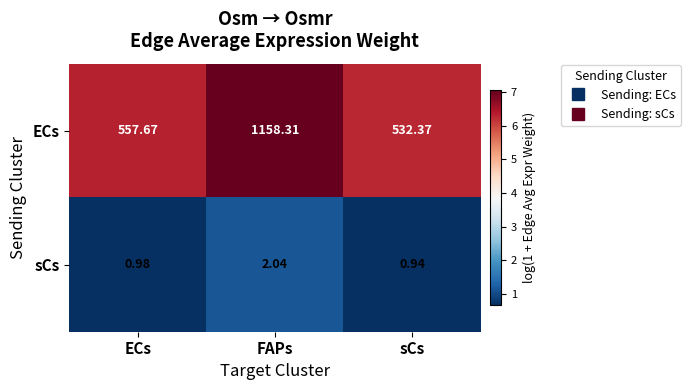

At which category does the chart reach its peak across all series?

FAPs